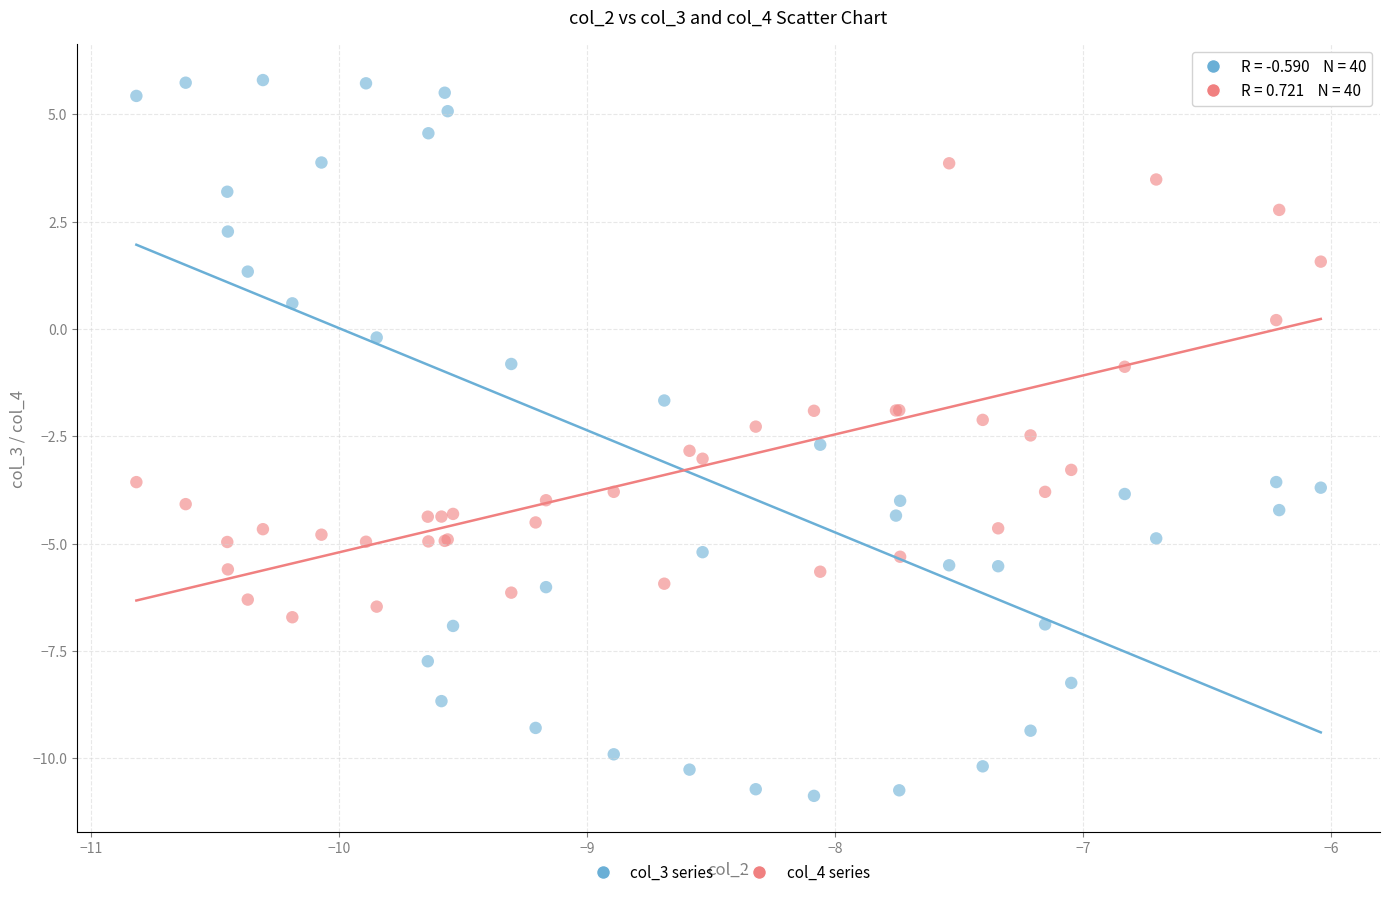

Which series contains the lowest Y value?

col_3 series